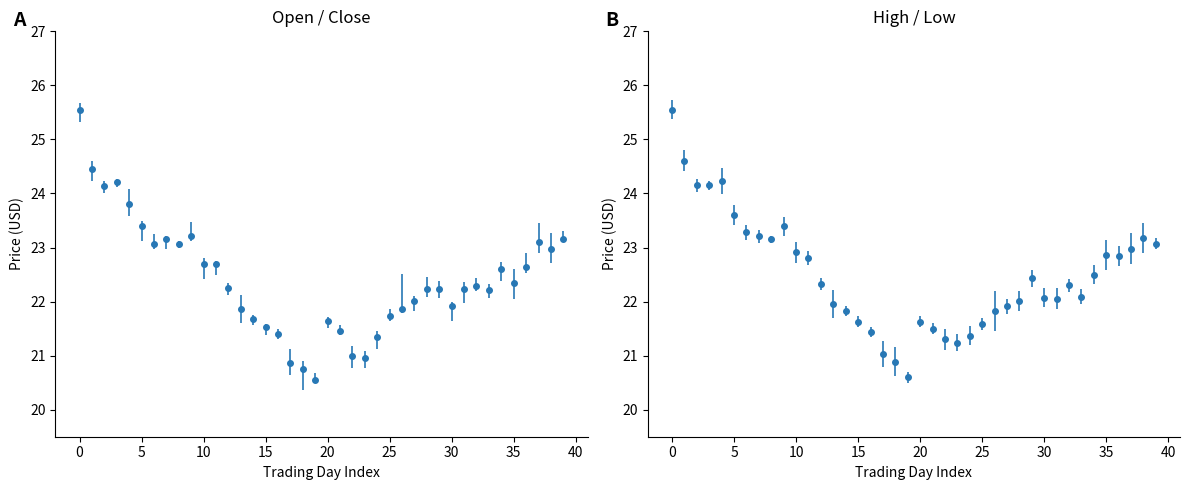

What is the sum of all low values?

890.9